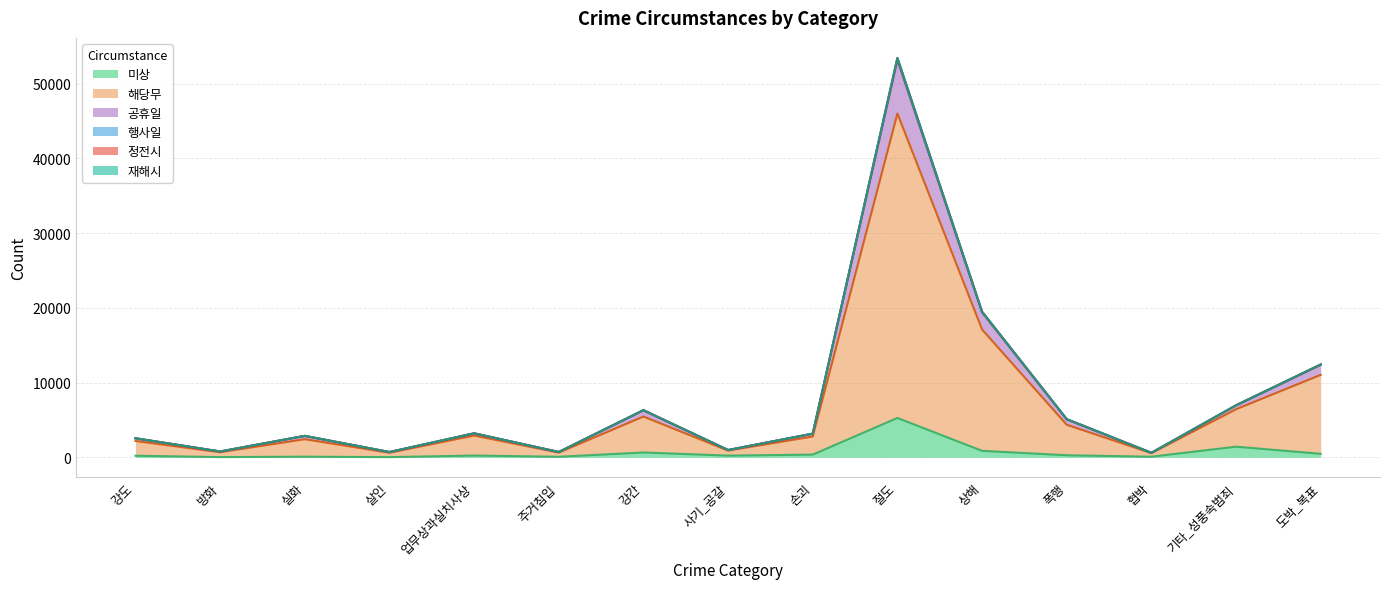

Where is 해당무 nearest to the value 23277?

상해